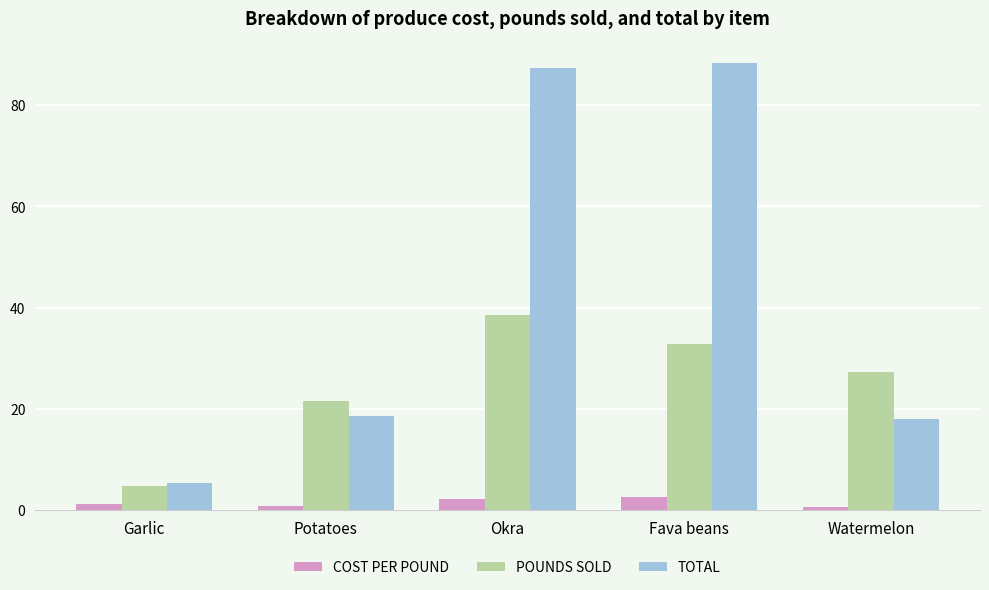

List the series in order of their overall mean, highest first.

TOTAL, POUNDS SOLD, COST PER POUND